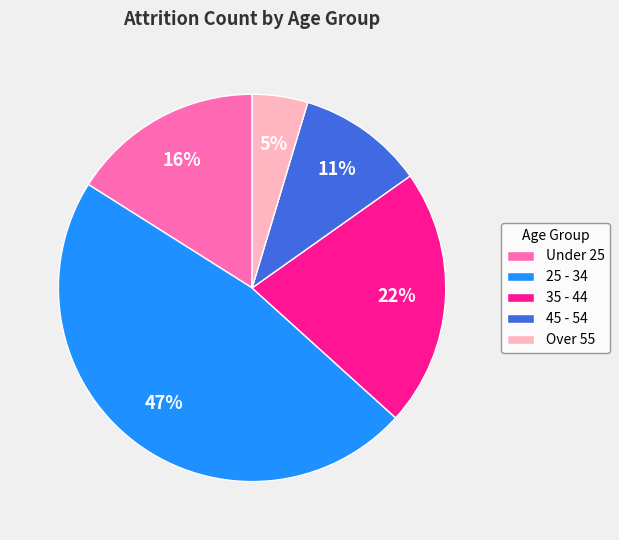

How many slices are in this pie chart?

5